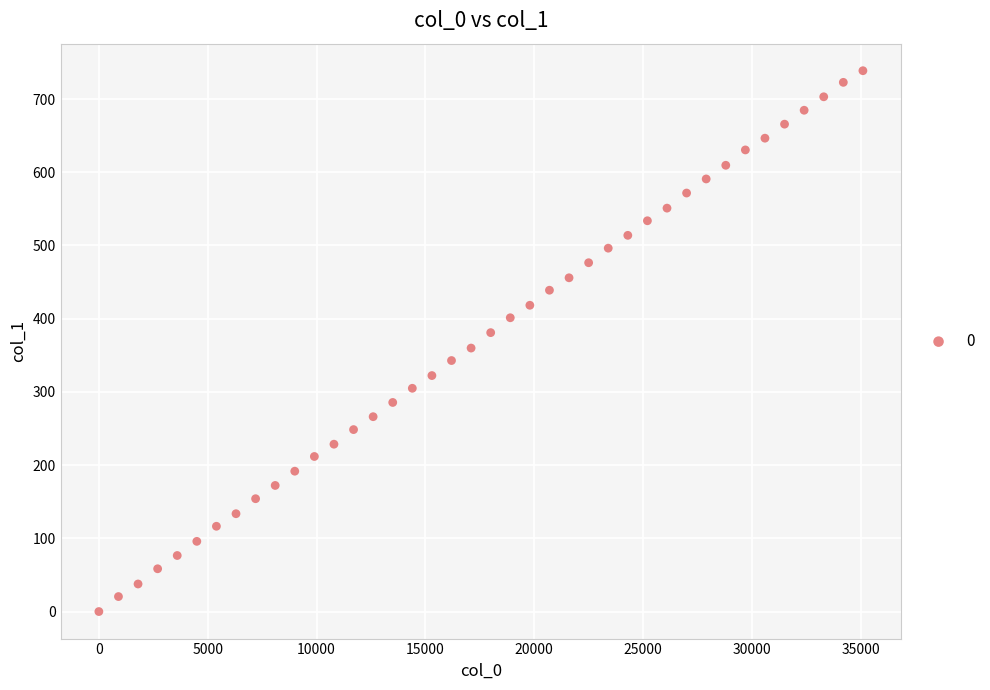

What is the range of X values (max minus min)?

35100.0